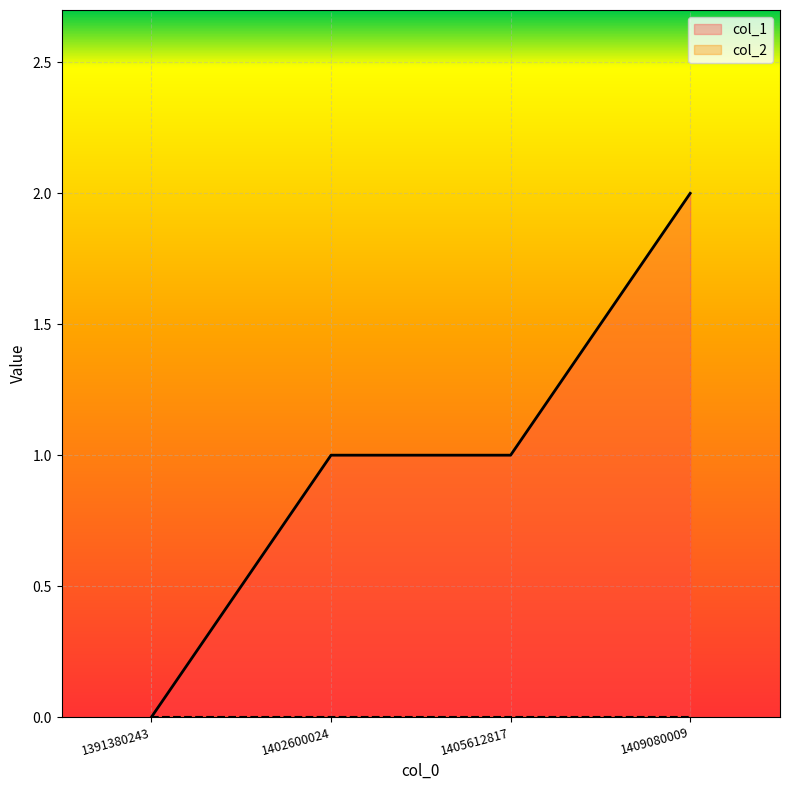

Reading left to right, extract all data points from this chart.

0	1	1	2